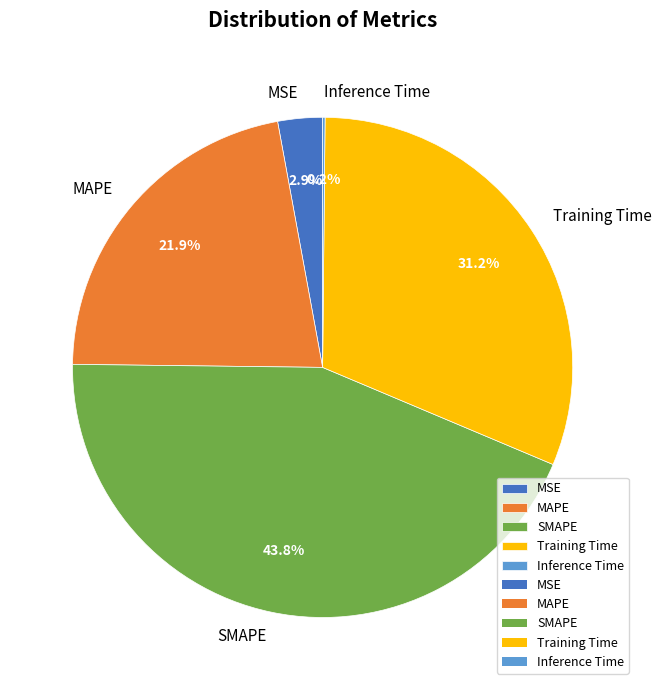

To the nearest percent, what is the combined percentage of MAPE and Training Time?

53%